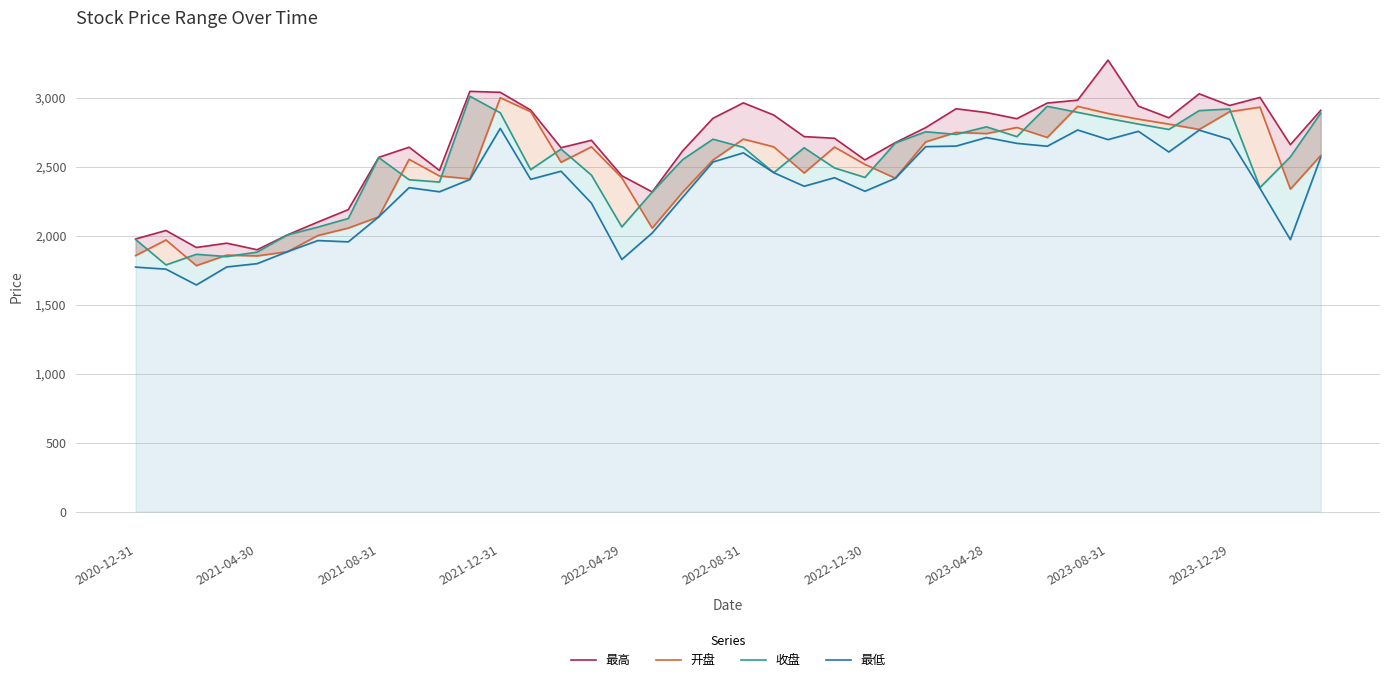

In 开盘, how many points are higher than both neighbors (excluding endpoints)?

11